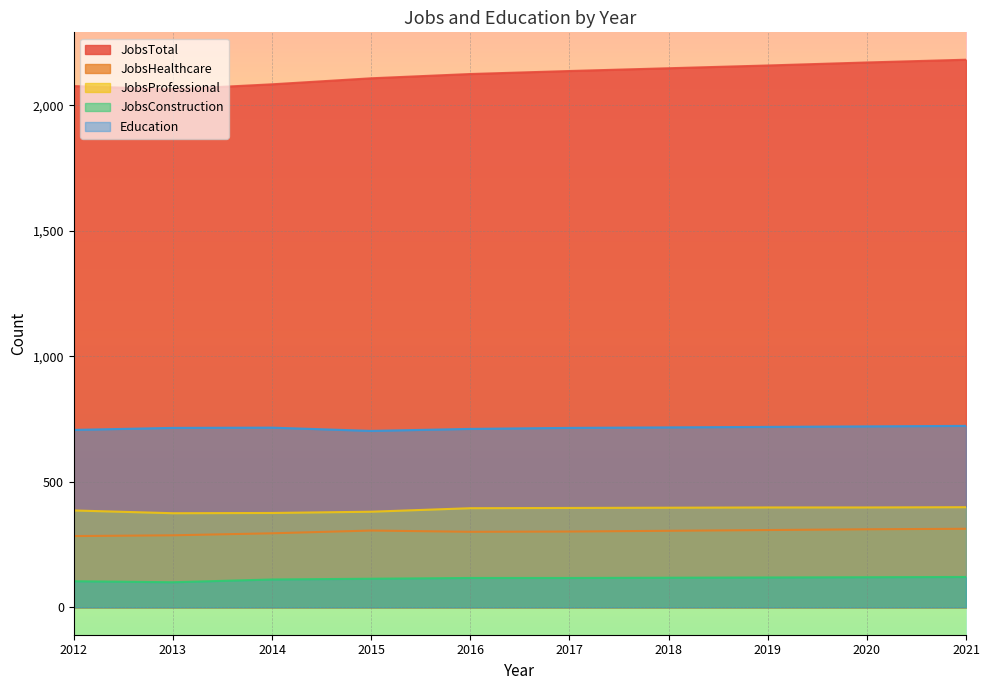

True or false: JobsProfessional and JobsConstruction intersect in this chart.

False